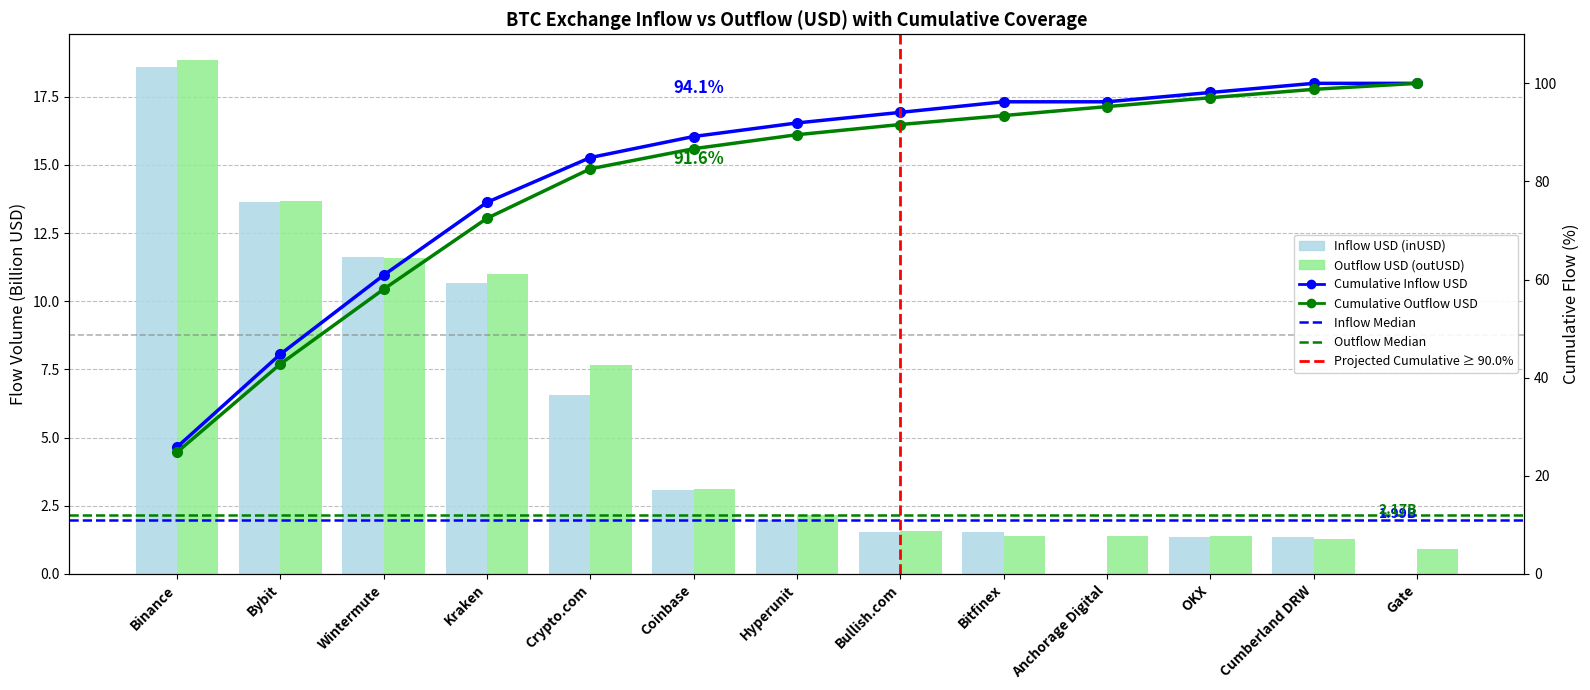

Which category has the highest value in the inUSD series?

Binance